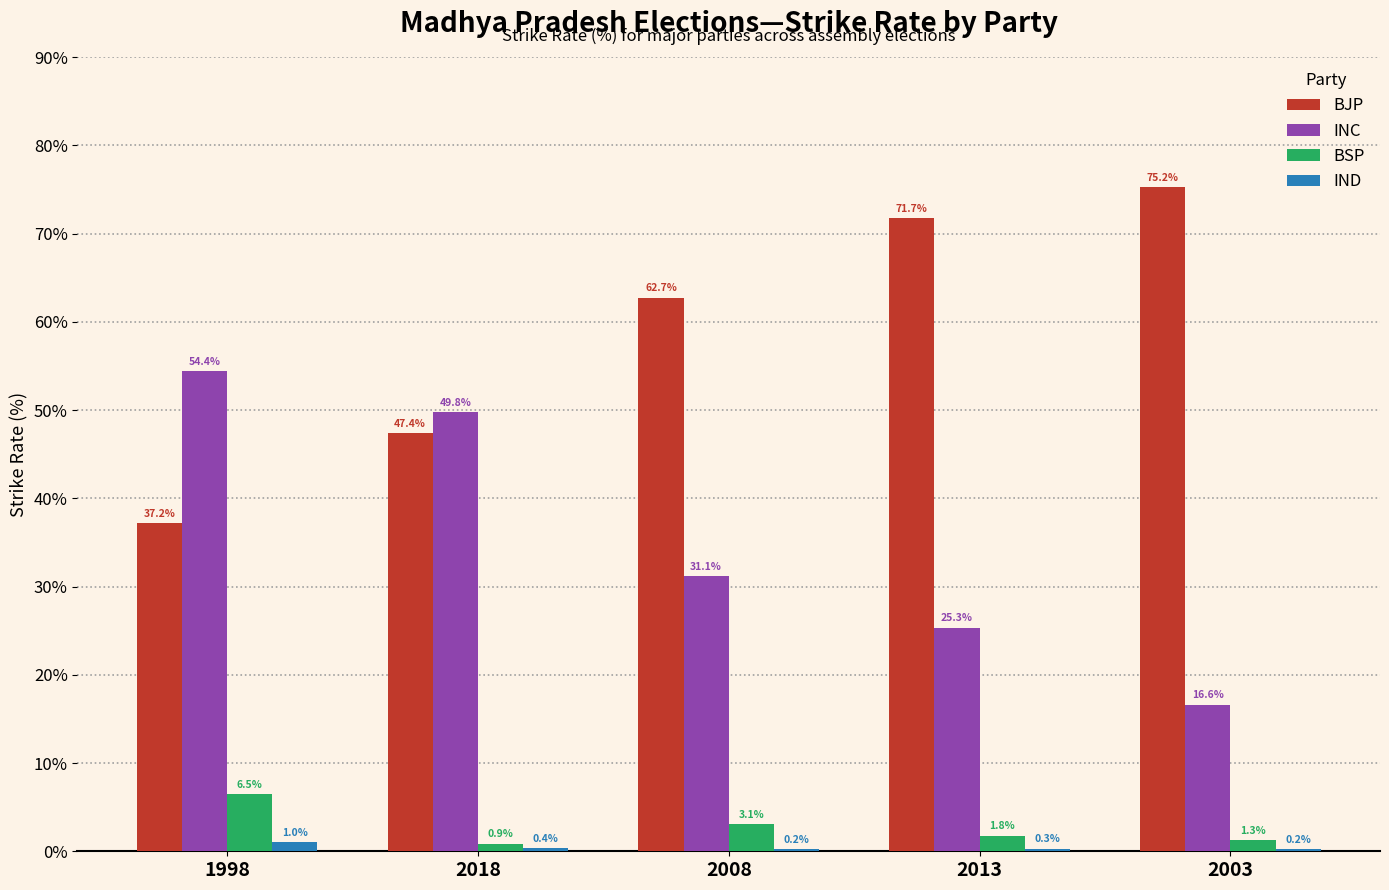

What are all the series names shown in the legend?

BJP, INC, BSP, IND